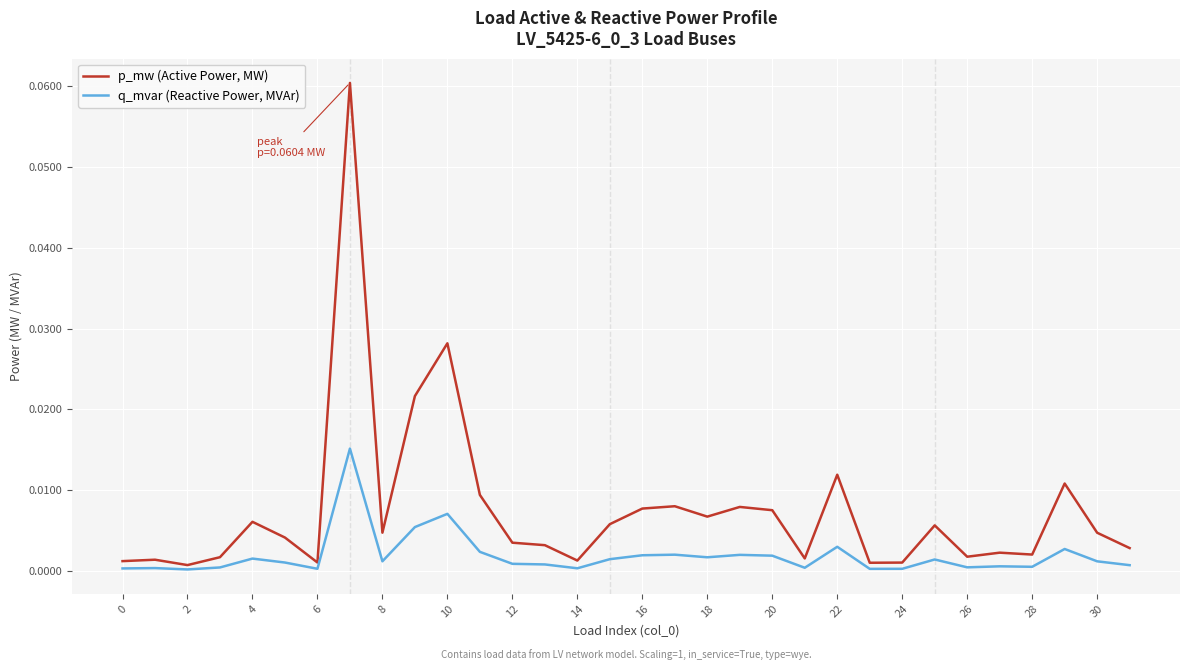

Which series has the widest spread of values?

p_mw (Active Power, MW)